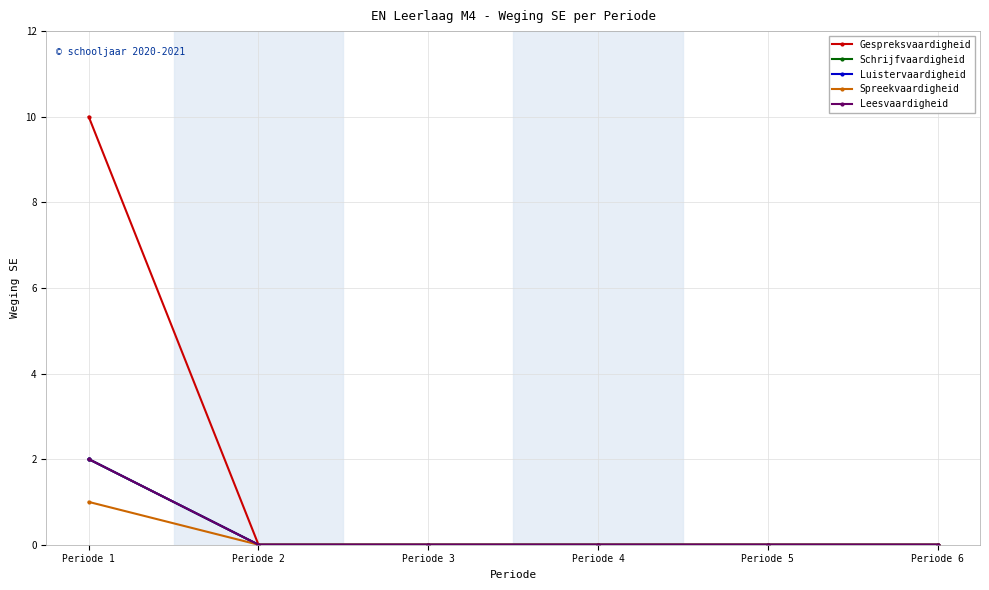

How many Schrijfvaardigheid values are between 0 and 1?

5